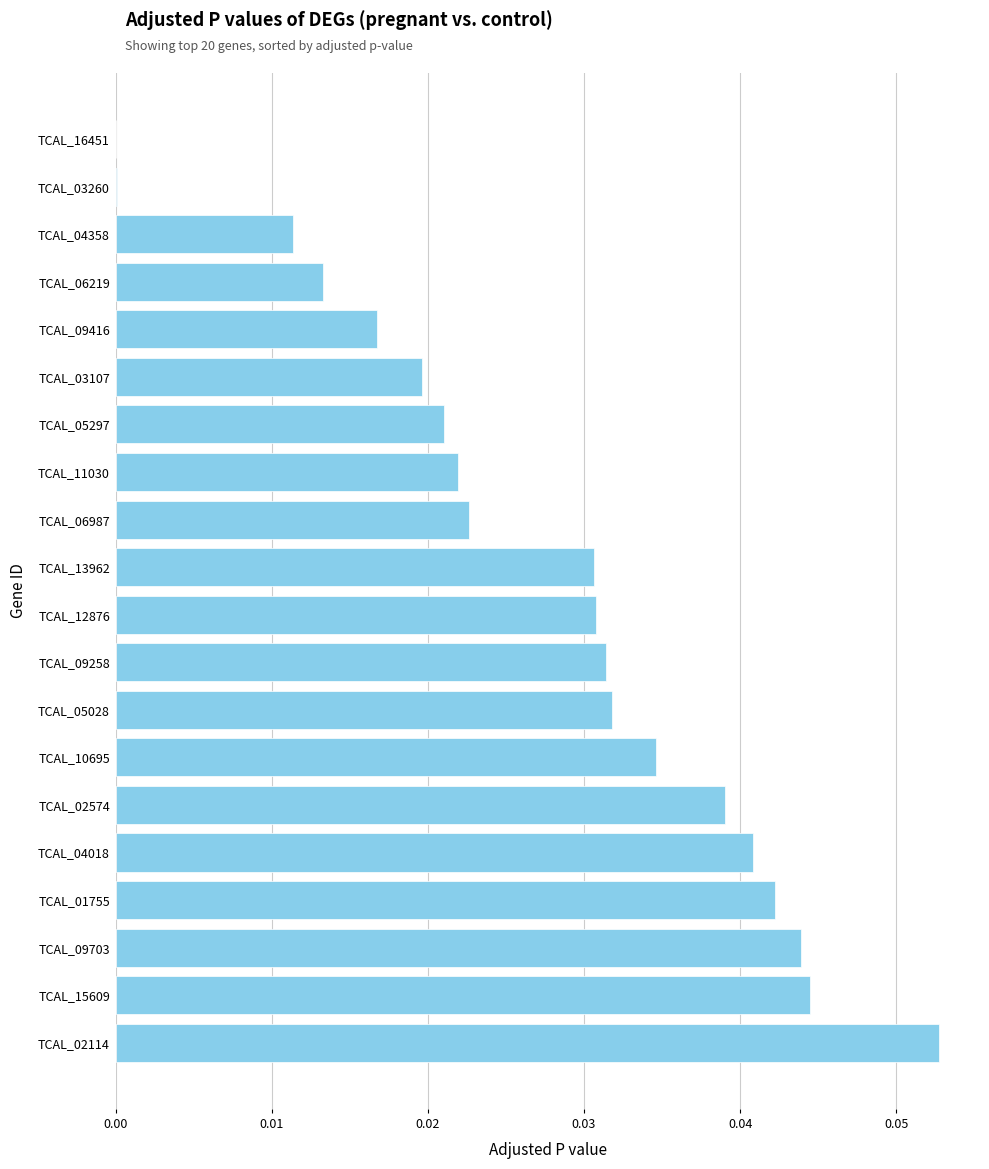

At which category does the chart reach its peak across all series?

TCAL_02114